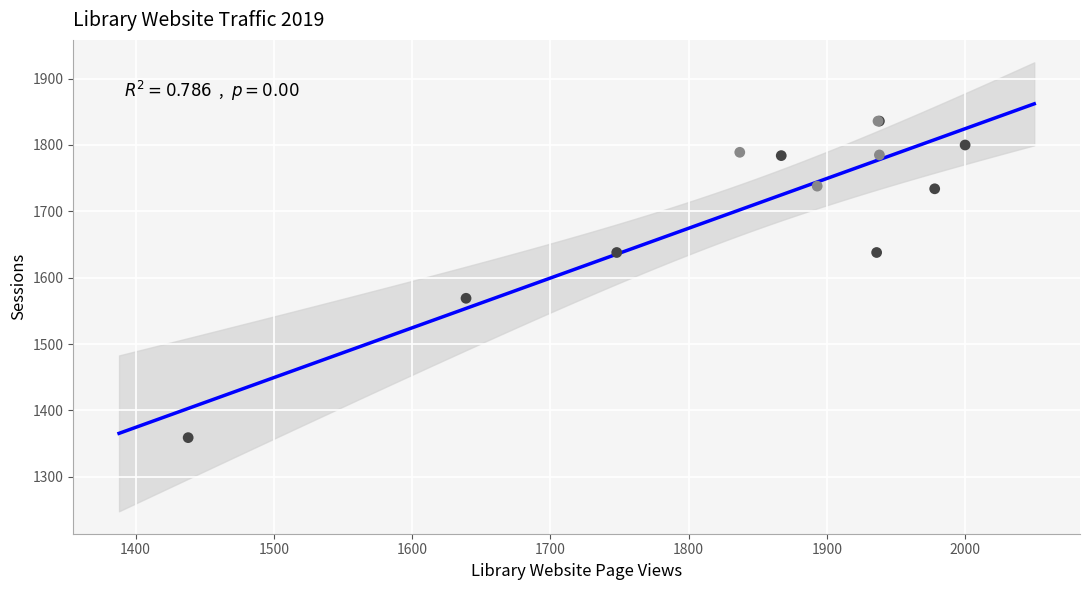

What Y value in the scatter plot is closest to 1597?

1569